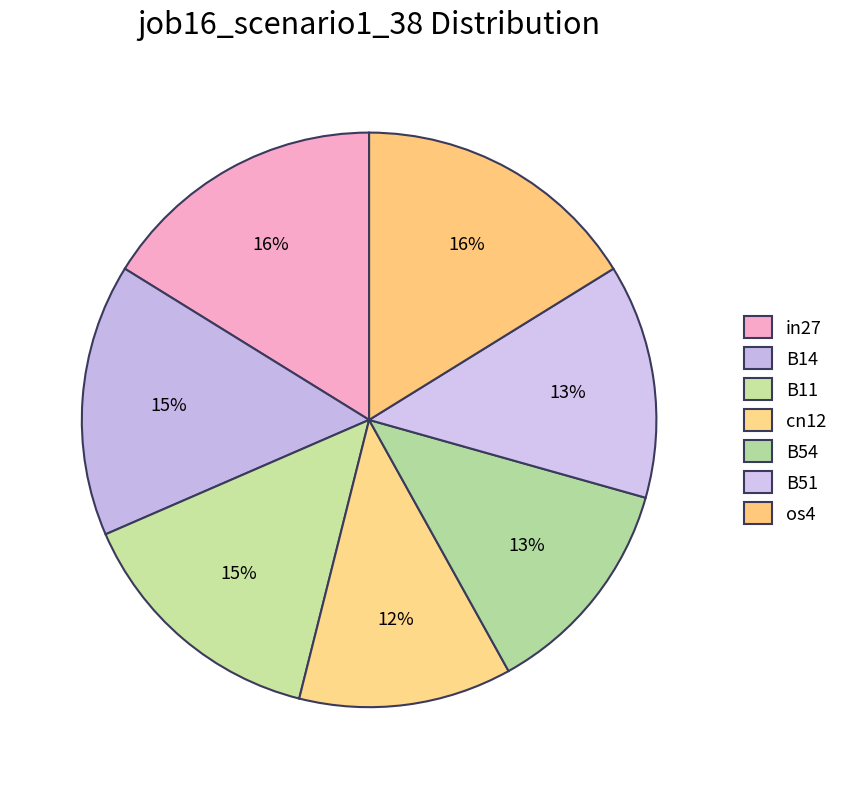

Count the number of slices in the pie.

7